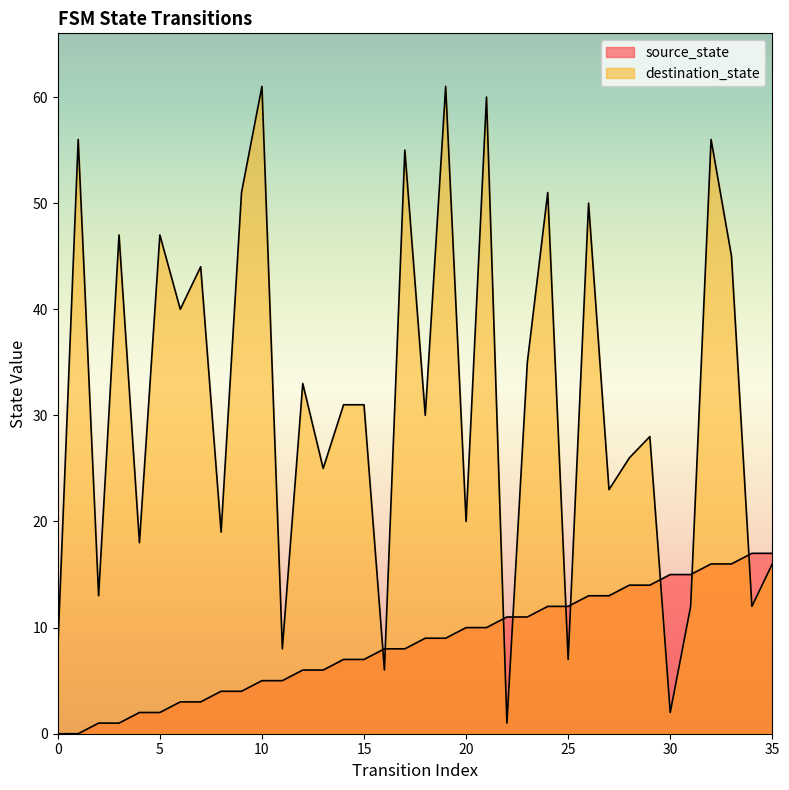

True or false: destination_state has a value of 10 at 15.

False